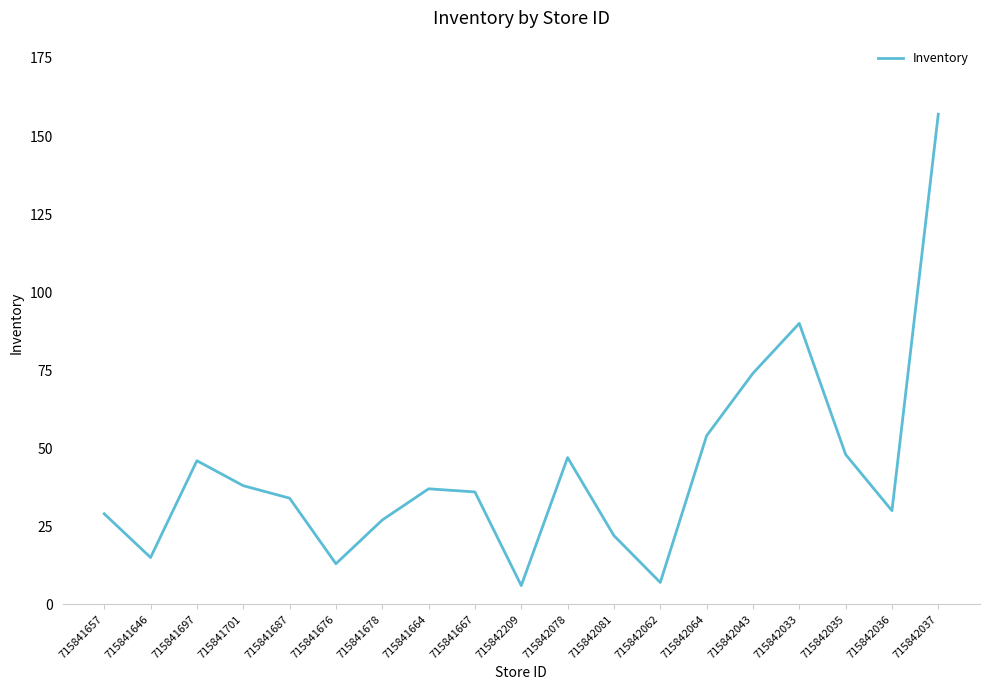

Reading left to right, list all the values displayed in this chart.

29	15	46	38	34	13	27	37	36	6	47	22	7	54	74	90	48	30	157